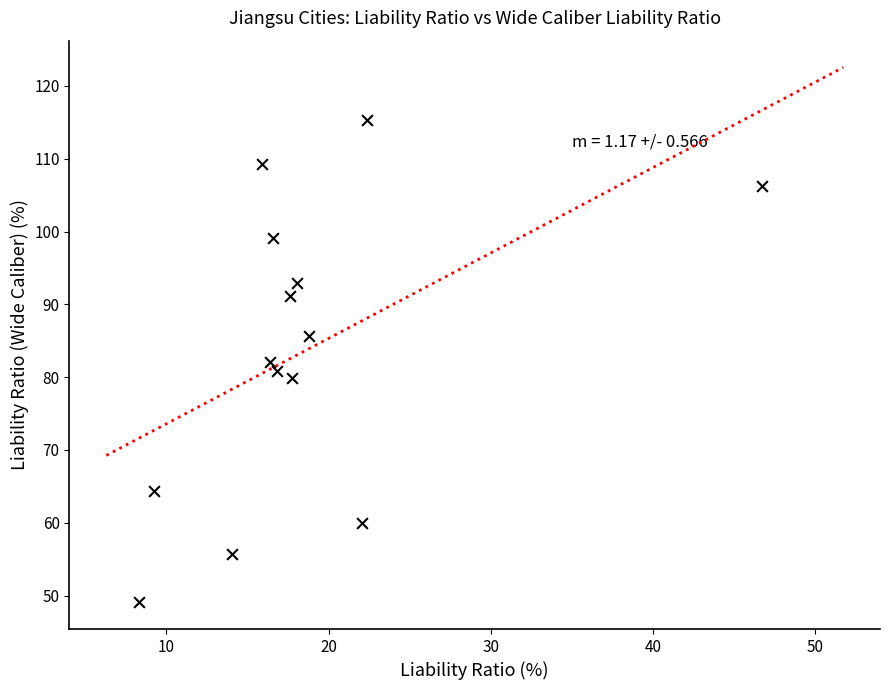

What is the range of Y values (max minus min)?

66.2